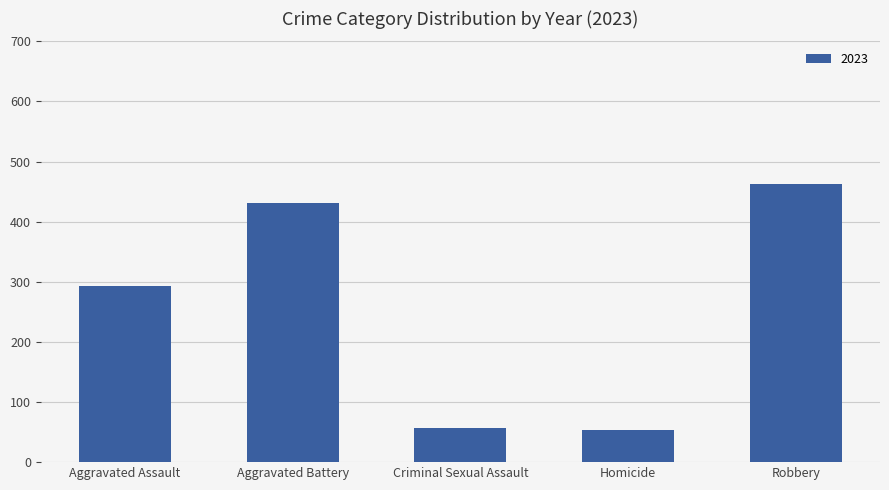

Does the chart contain stacked bars?

No